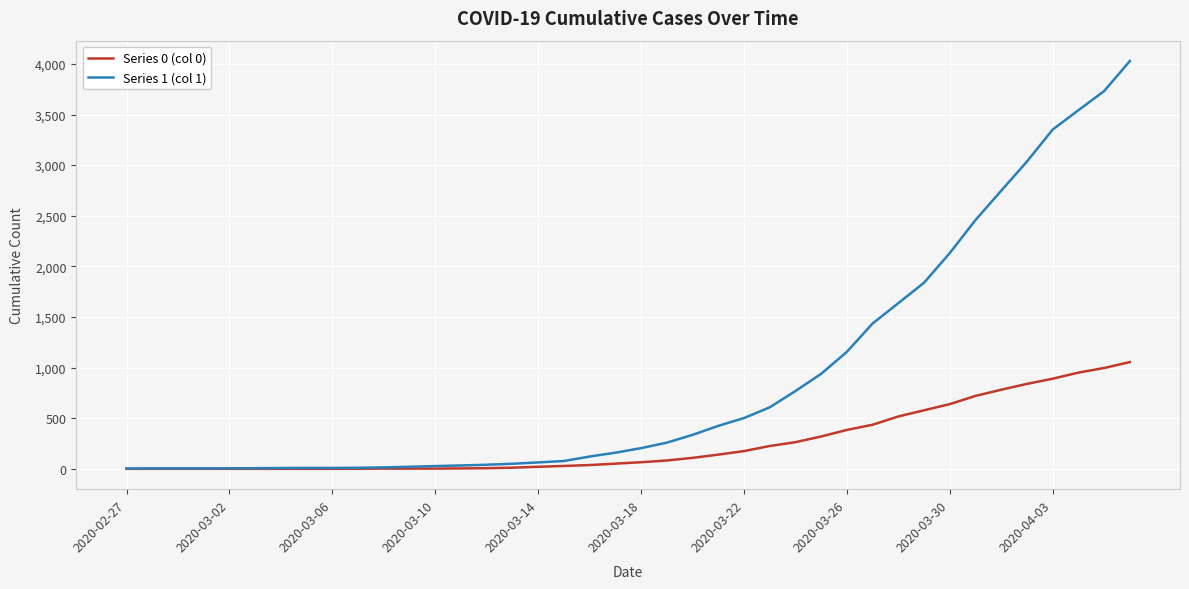

Which series has the widest spread of values?

Series 1 (col 1)